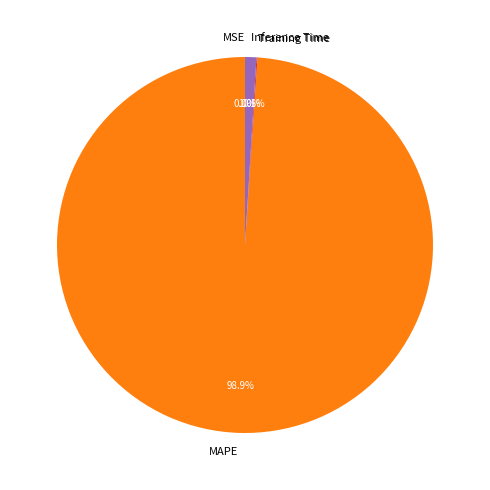

Which slice is the largest?

MAPE